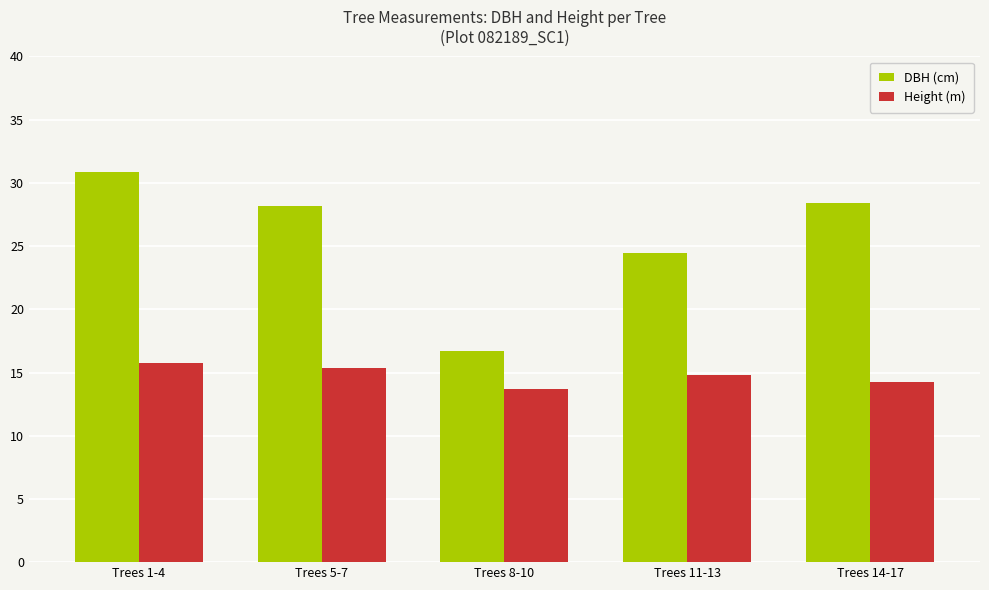

What is the average value of the DBH (cm) series?

25.7